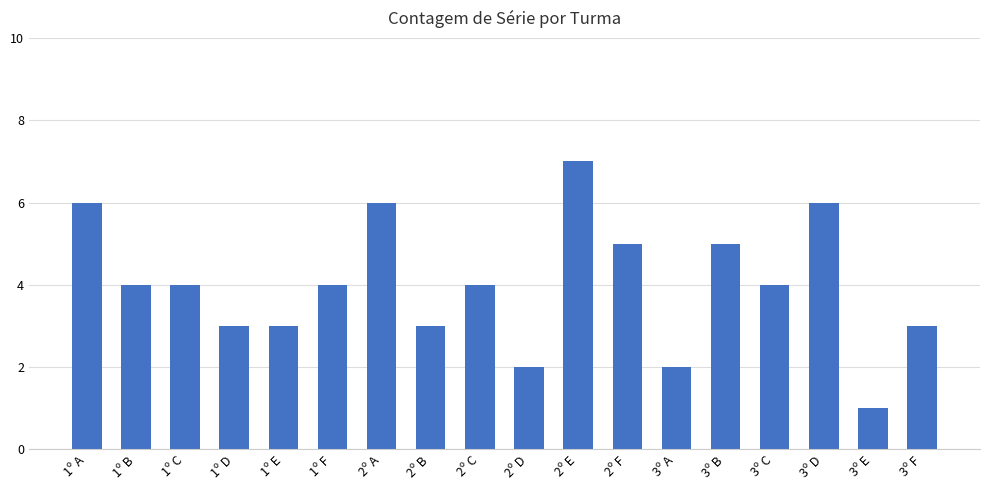

True or false: the data shows 3 at 1º E.

True